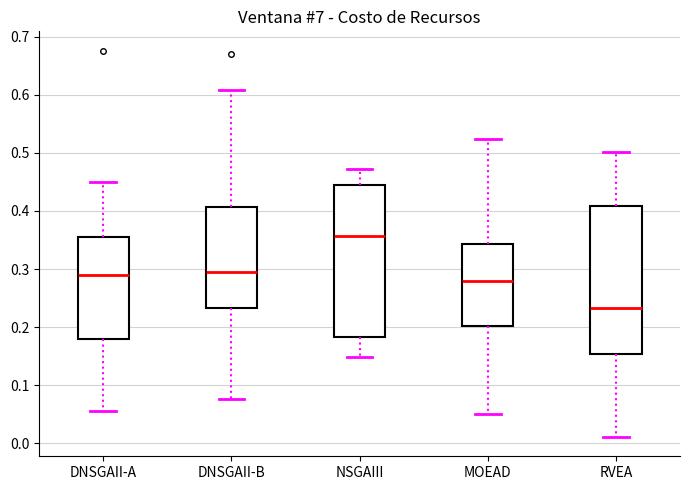

Reading left to right, transcribe this box plot: for each box, give where its median line is, the range the box spans, and where its two whiskers end, as read against the y-axis. The values are not printed on the chart, so give them approximately, as read against the axis.

DNSGAII-A: median 0.29, box 0.18 to 0.35, whiskers 0.06 to 0.45
DNSGAII-B: median 0.30, box 0.23 to 0.41, whiskers 0.08 to 0.61
NSGAIII: median 0.36, box 0.18 to 0.45, whiskers 0.15 to 0.47
MOEAD: median 0.28, box 0.20 to 0.34, whiskers 0.05 to 0.52
RVEA: median 0.23, box 0.15 to 0.41, whiskers 0.01 to 0.50